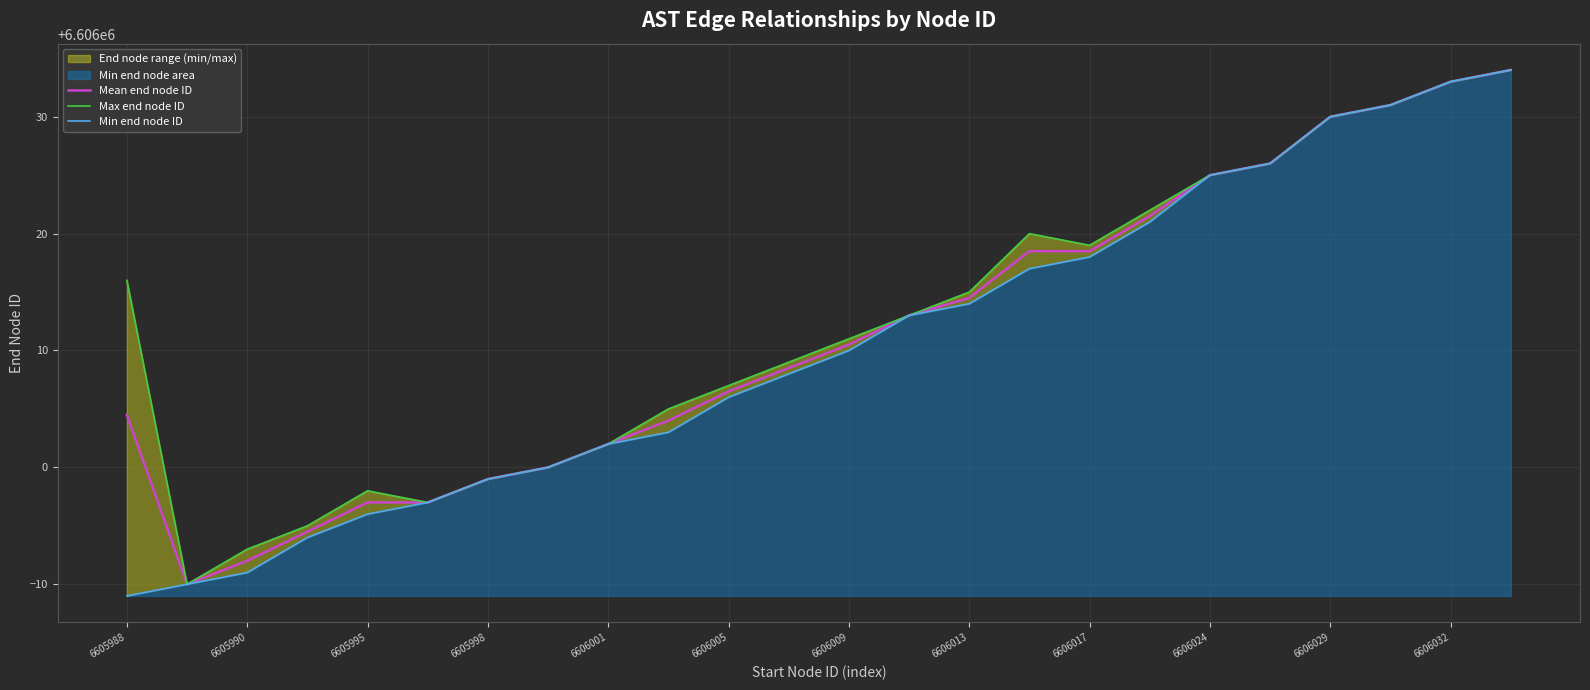

What is the difference between the maximum and second lowest values in the Max end node ID series?

41.0